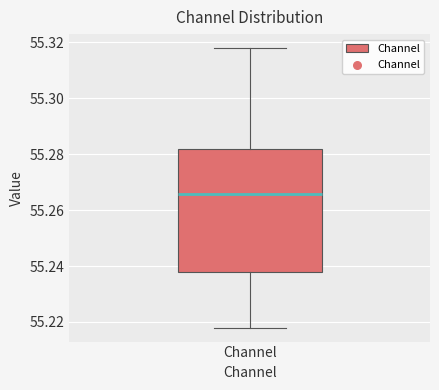

Transcribe this box plot: give where the median line is, the range the box spans, and where the two whiskers end, as read against the y-axis. The values are not printed on the chart, so give them approximately, as read against the axis.

median 55.266, box 55.238 to 55.282, whiskers 55.218 to 55.318